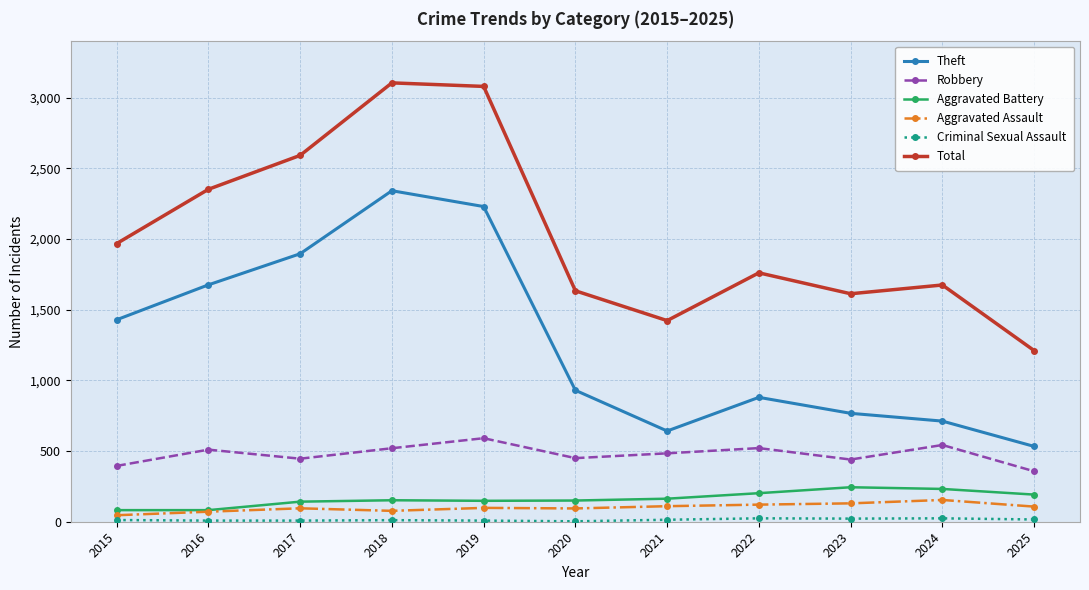

Which series changed the most between 2015 and 2023?

Theft